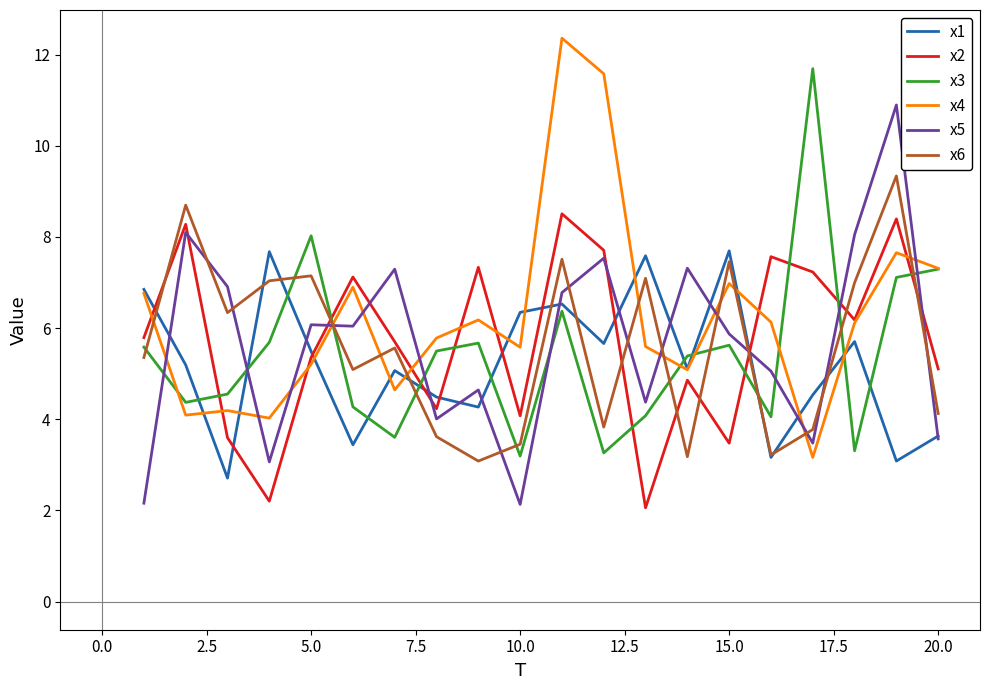

What is the average value of the x6 series?

5.6